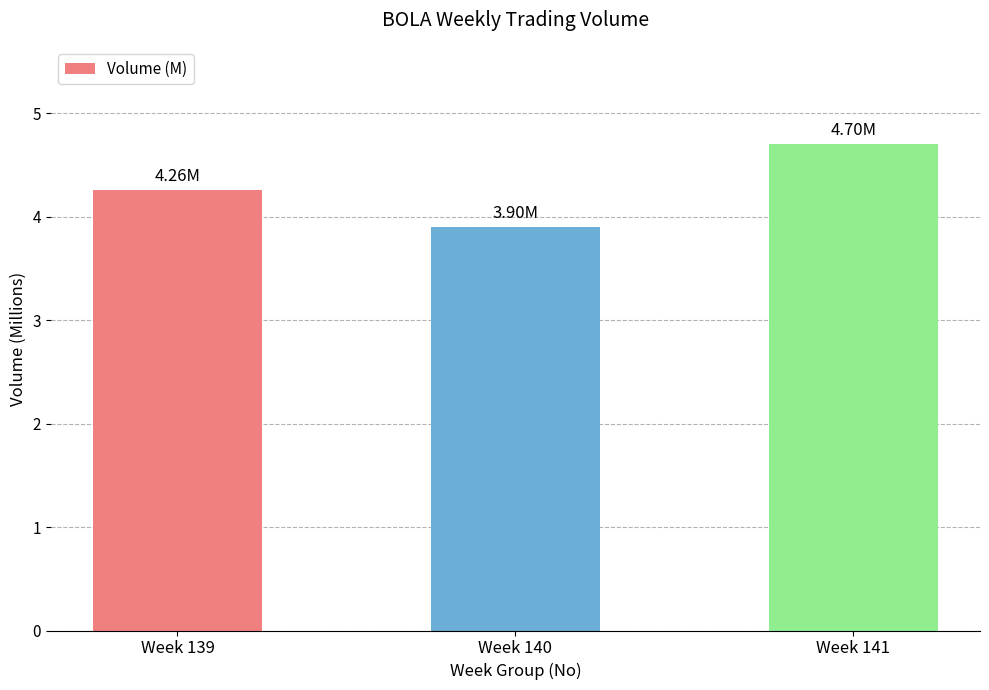

What is the sum of the values at Week 140 and Week 141?

8.6